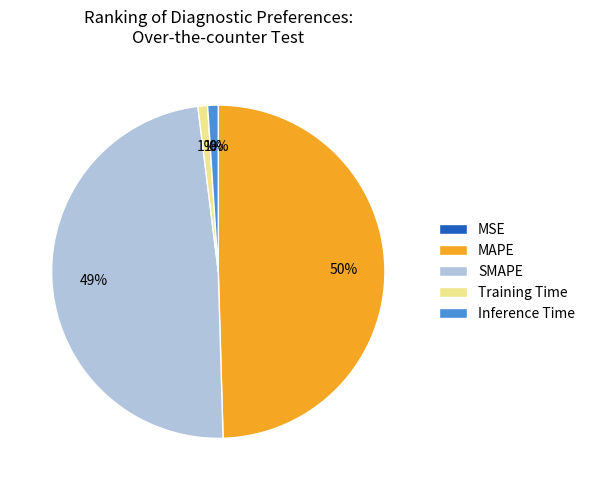

What percentage is the Inference Time slice, to the nearest percent?

1%